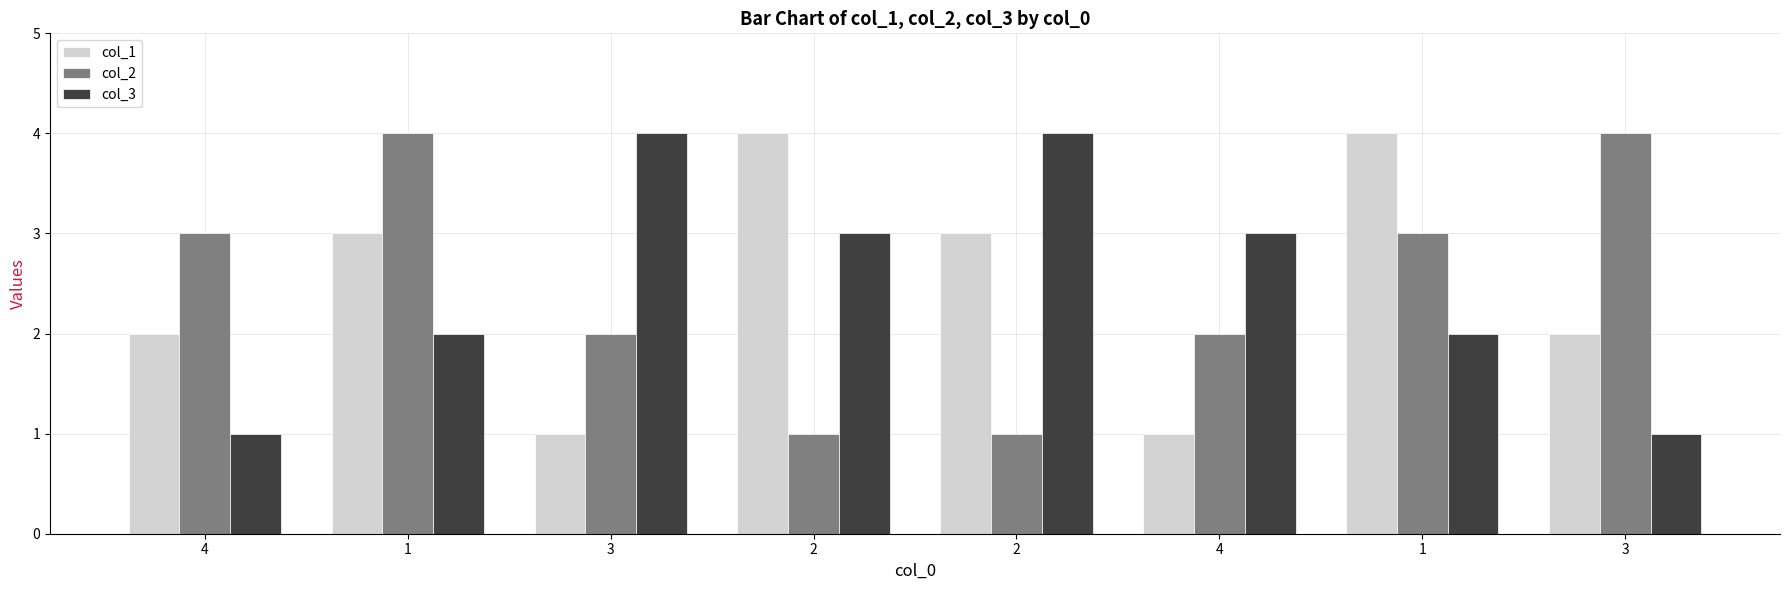

What is the minimum value for col_3?

1